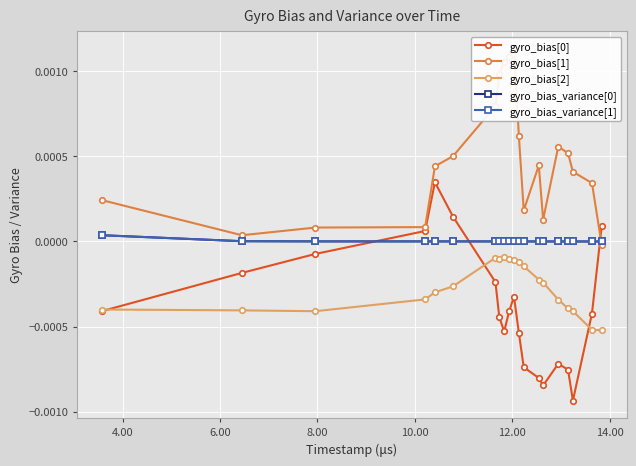

The value of gyro_bias[2] at 8.00 is -0.0. True or false?

True